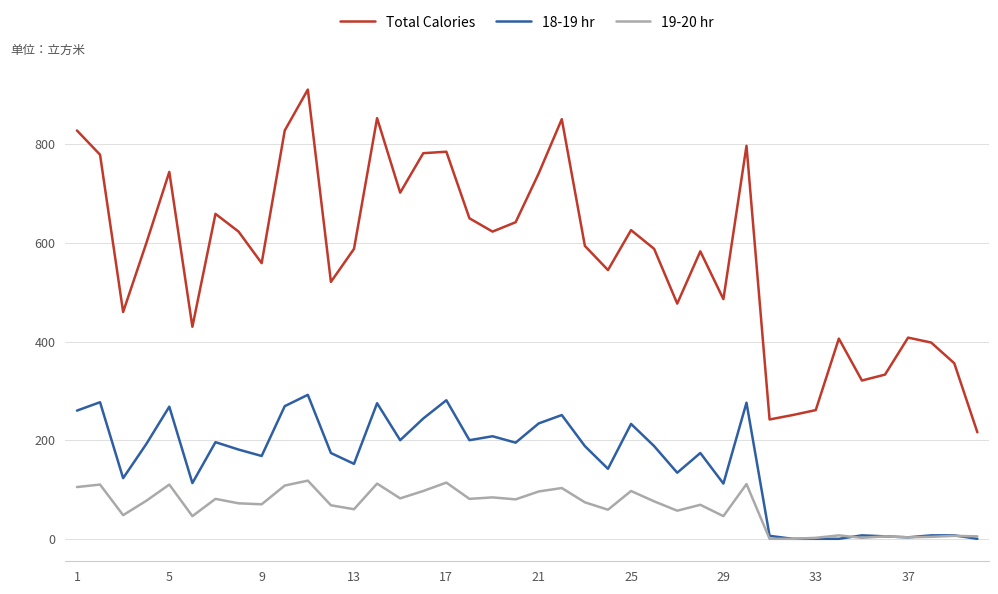

True or false: Total Calories and 18-19 hr cross at least once.

False